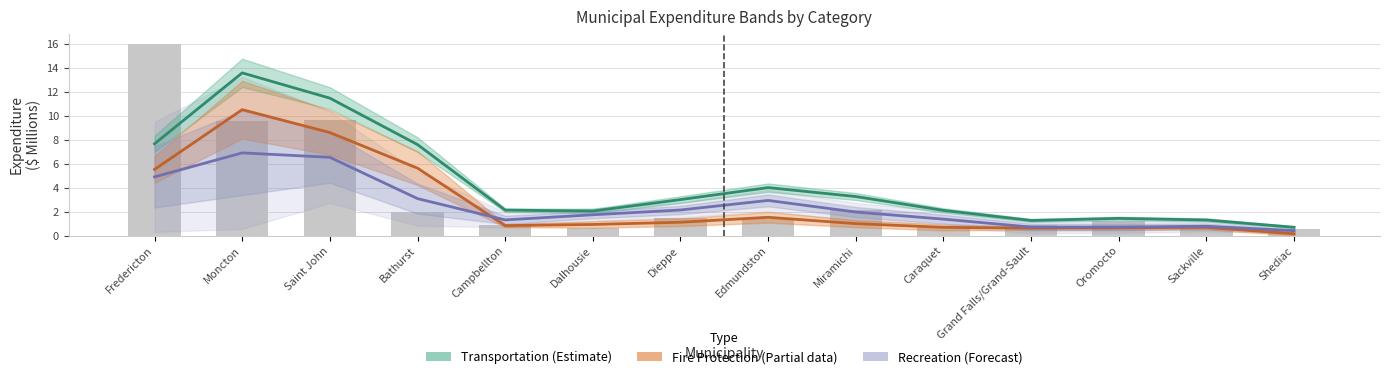

How many groups of bars are there?

14